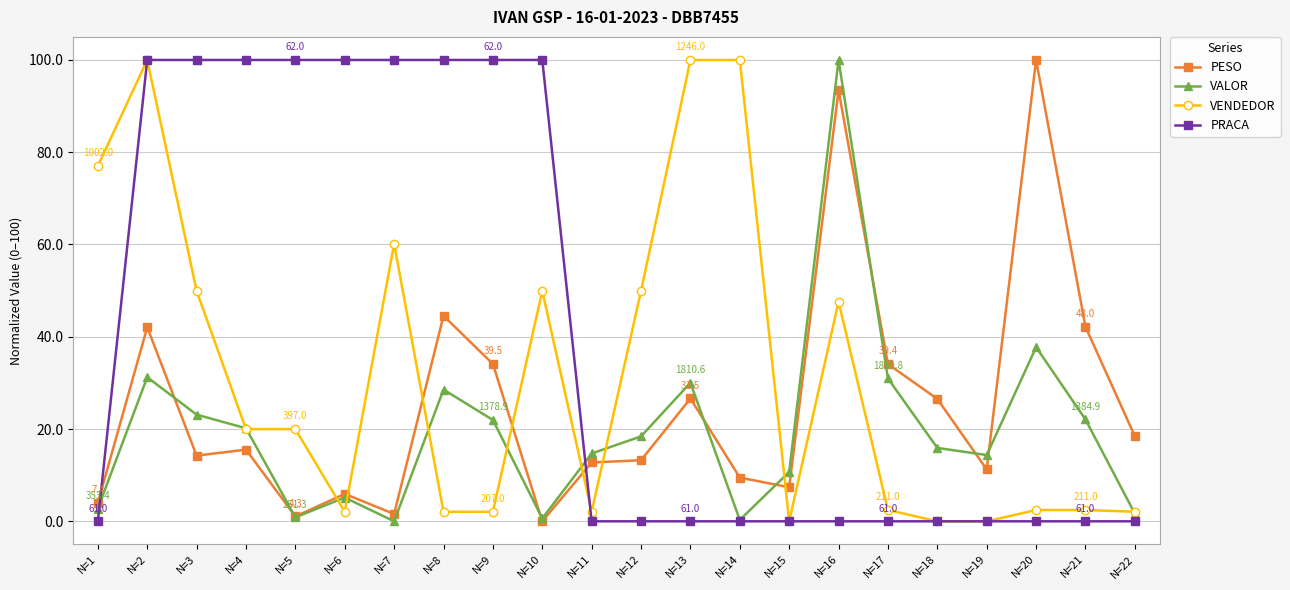

What are all the series names shown in the legend?

PESO, VALOR, VENDEDOR, PRACA